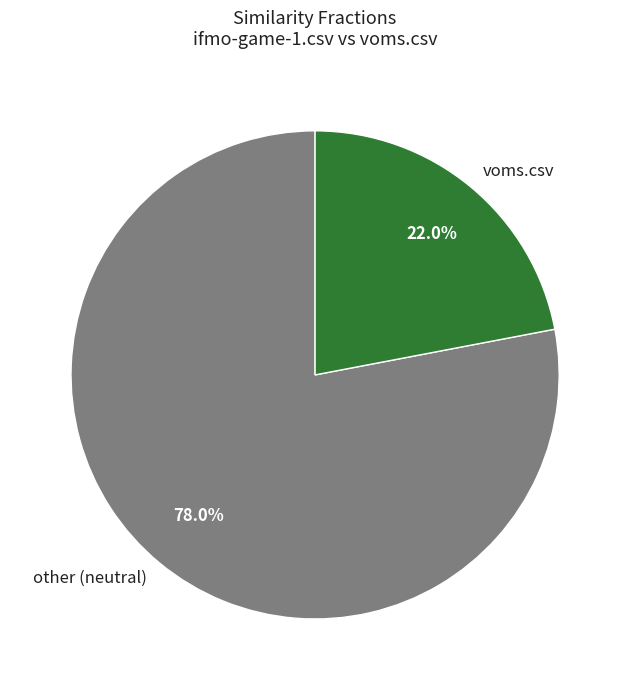

Rank the categories by value from lowest to highest.

voms.csv, other (neutral)